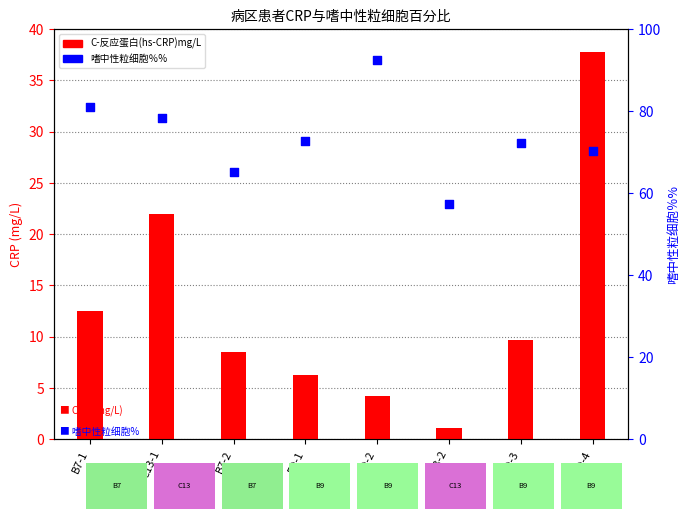

Which series has the widest spread of Y values?

C-反应蛋白(hs-CRP)mg/L